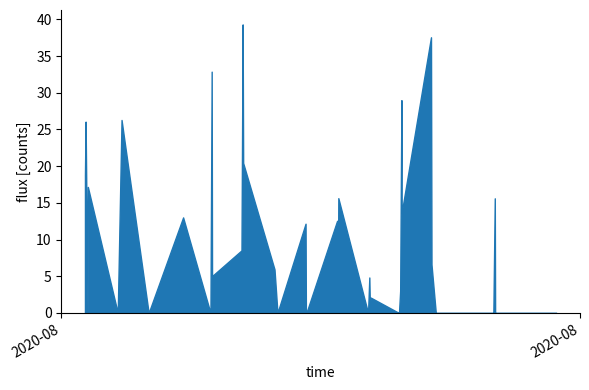

Is the value of flux at 4 greater than the value of time at 22?

No